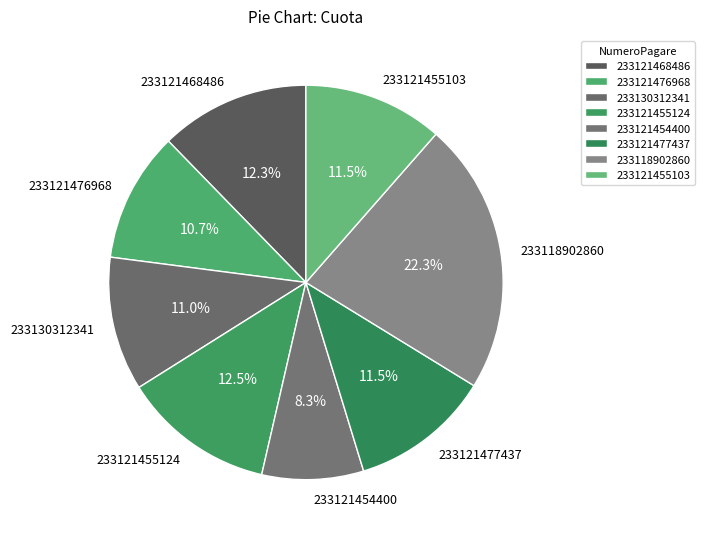

Does any single category account for the majority?

No